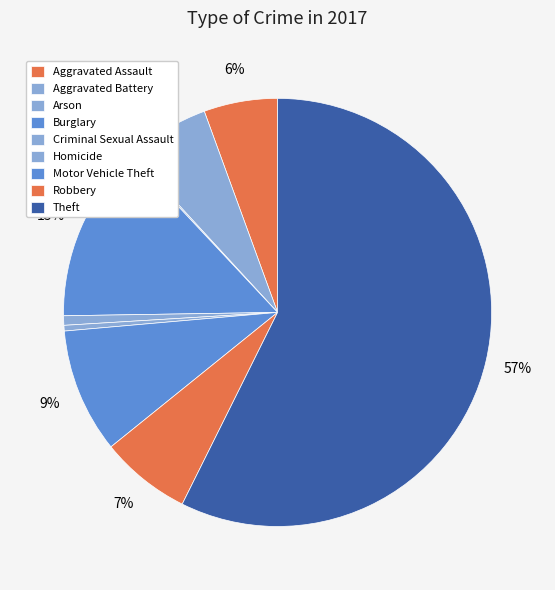

To the nearest percent, what is the combined percentage of Homicide and Criminal Sexual Assault?

1%